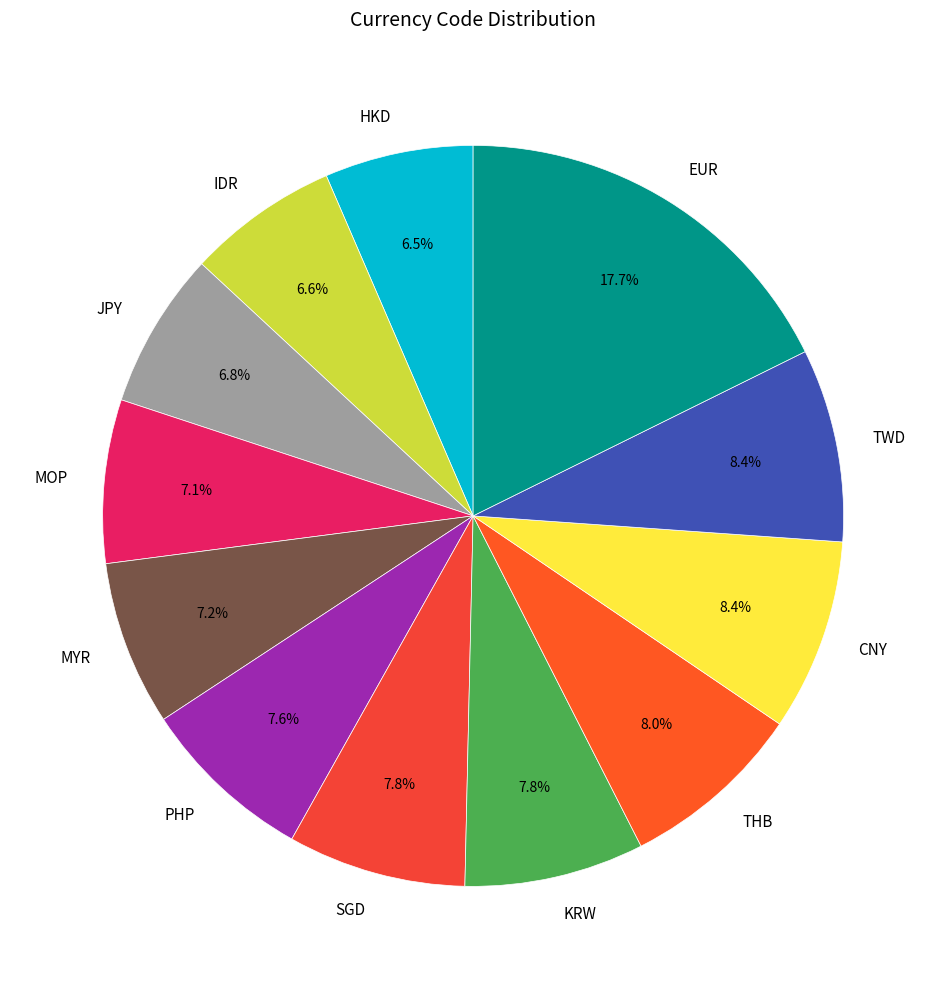

What is the ratio of the value at MOP to the value at HKD?

1.1